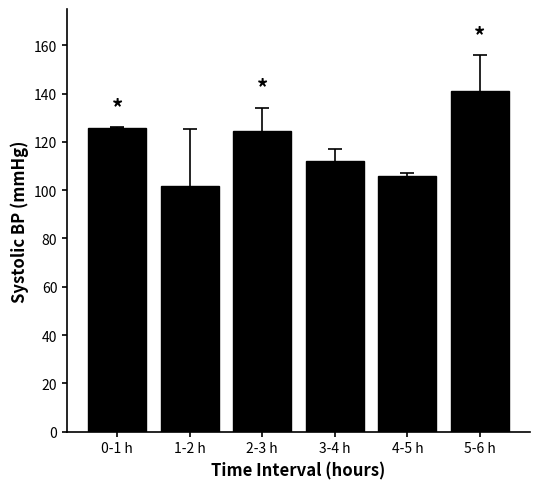

The value at 1-2 h is 101.8. True or false?

True